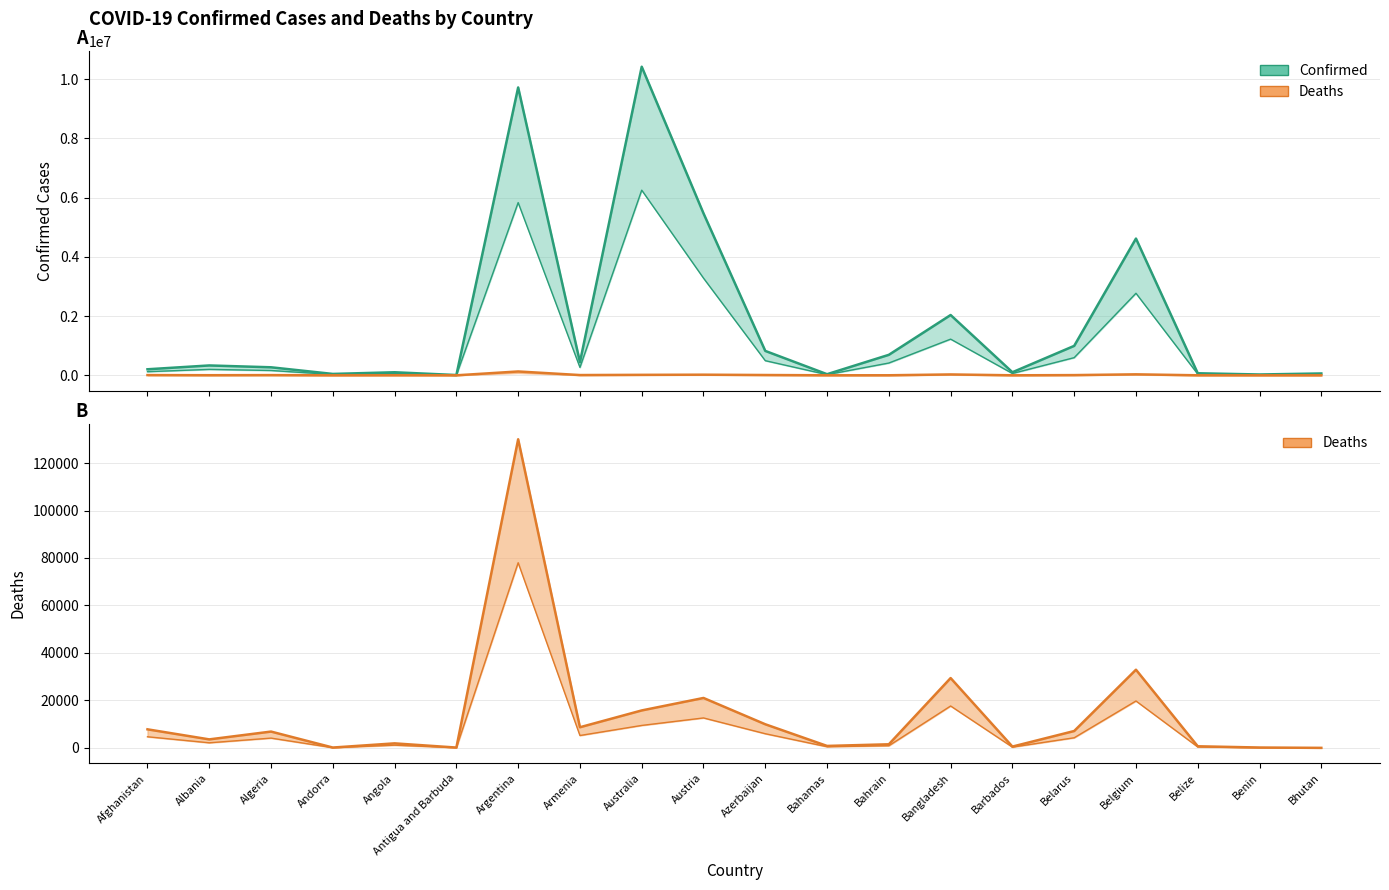

Reading left to right, extract all data points from this chart.

Confirmed: 203829	333055	270873	46588	103131	9106	9720232	445242	10420857	5468967	823539	37386	691760	2035882	103424	994037	4617315	68957	27782	62380
Deaths: 7828	3593	6881	155	1917	146	130003	8709	15786	21040	9957	833	1529	29426	560	7118	32941	687	163	21